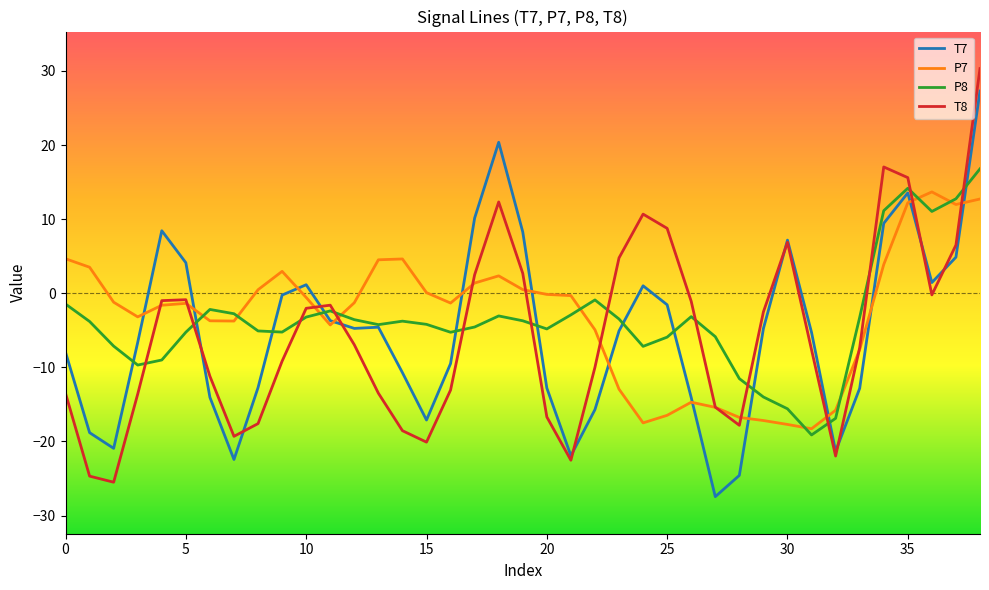

What is the maximum value shown in the chart?

30.3